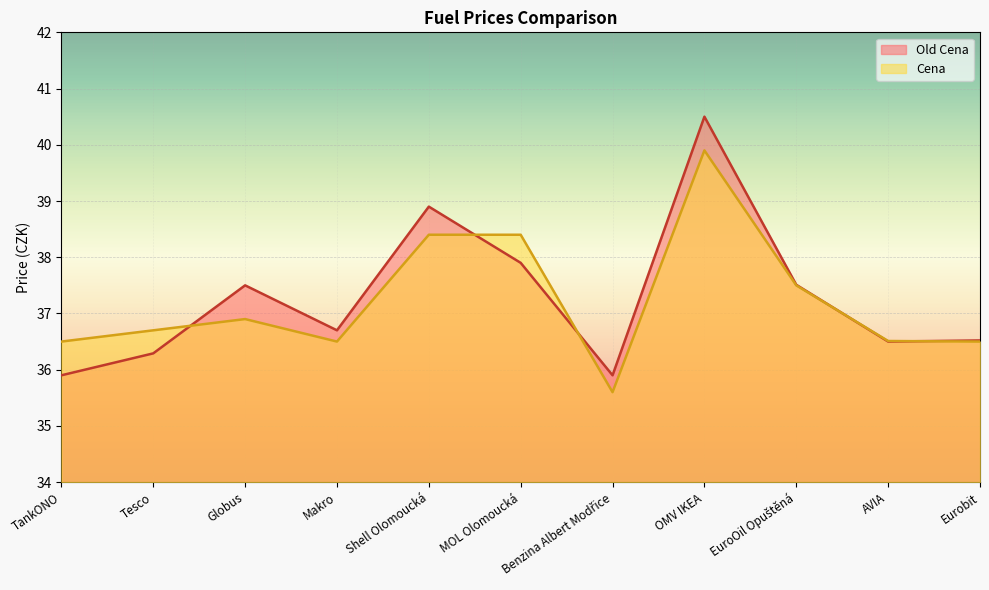

At which category does the chart reach its minimum across all series?

Benzina Albert Modřice